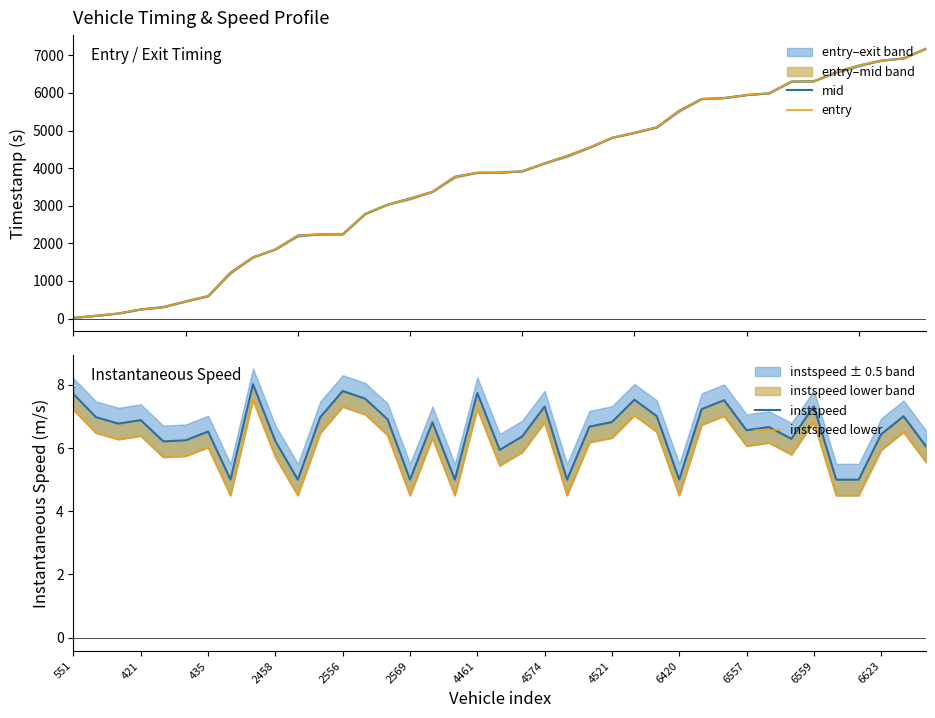

Which series has the largest total across all categories?

mid